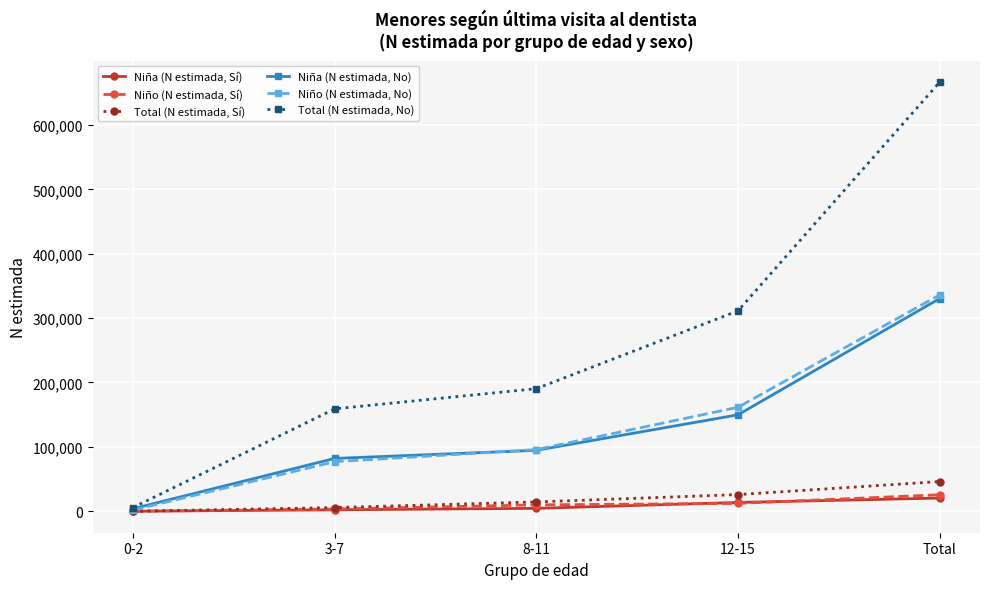

Rank the series at 12-15 from highest to lowest value.

Total (N estimada, No), Niño (N estimada, No), Niña (N estimada, No), Total (N estimada, Sí), Niña (N estimada, Sí), Niño (N estimada, Sí)